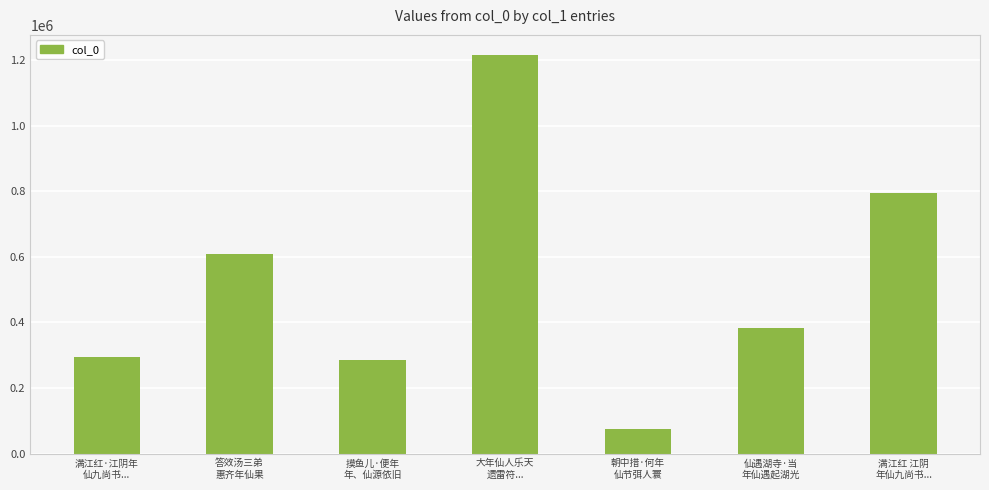

Reading left to right, transcribe all the data shown in this chart.

满江红·江阴年
仙九尚书...=293661	答效汤三弟
惠齐年仙果=607883	摸鱼儿·便年
年、仙源依旧=285783	大年仙人乐天
遗雷符...=1216929	朝中措·何年
仙节弭人寰=75496	仙遇湖寺·当
年仙遇起湖光=383811	满江红 江阴
年仙九尚书...=796555